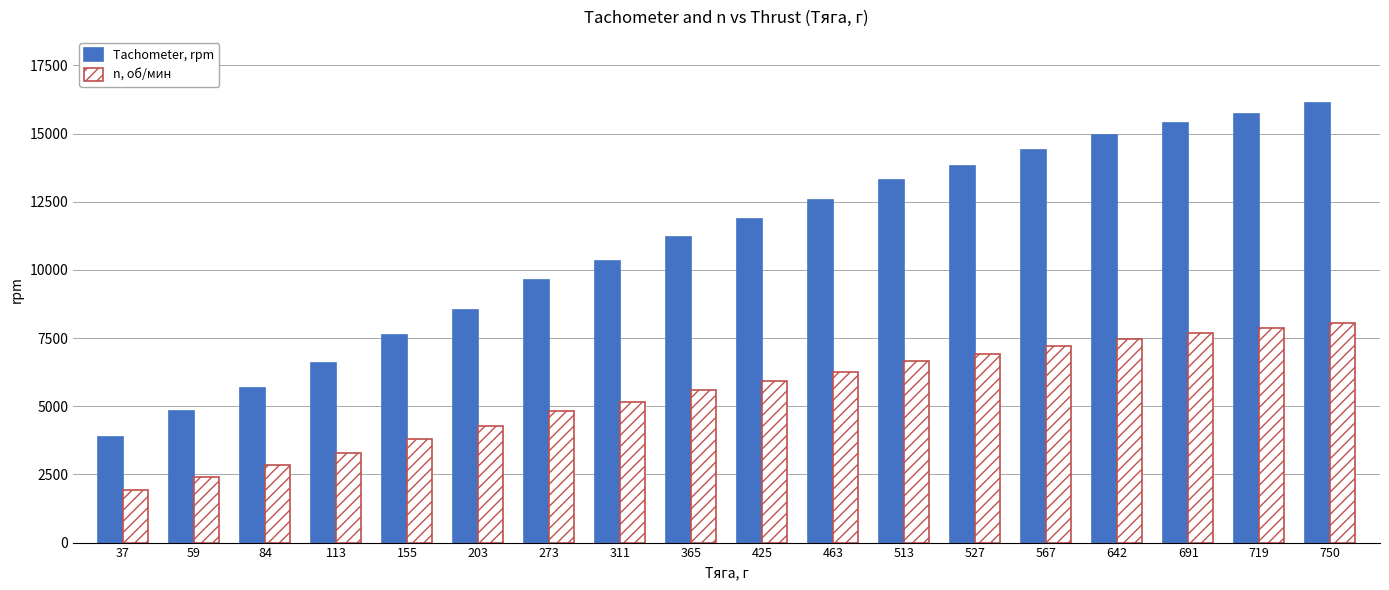

Is it true that Tachometer, rpm equals 17200.4 at 311?

False